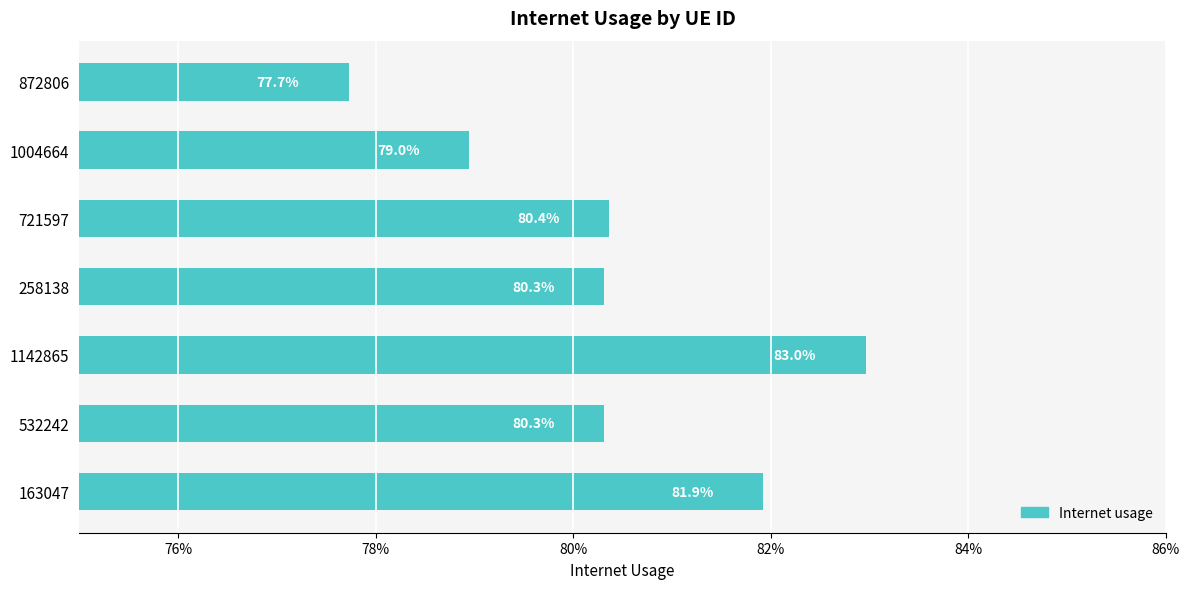

Are the bars horizontal?

Yes